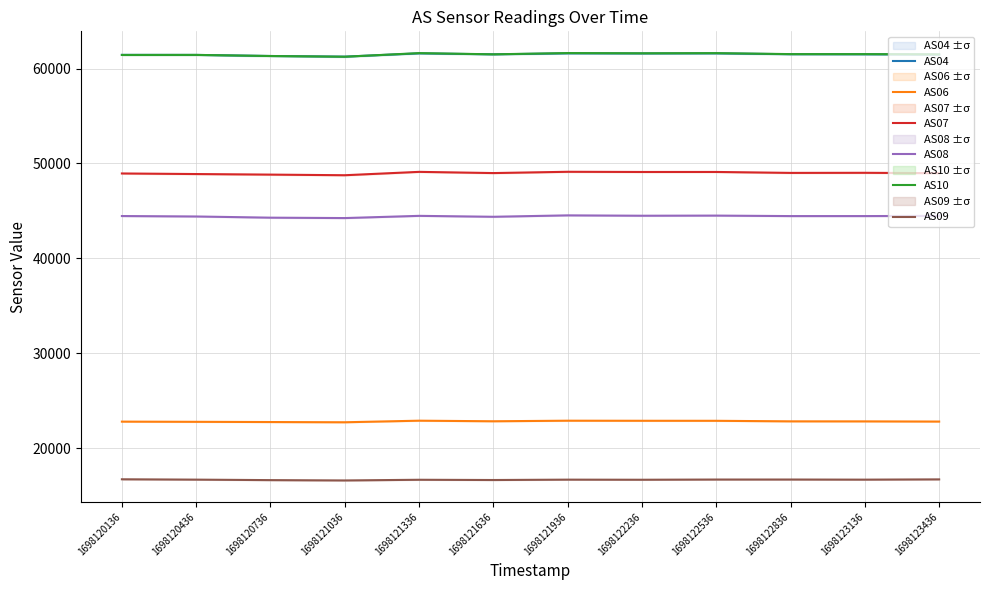

Reading left to right, list all the values displayed in this chart.

AS04: 1698120136=61438	1698120436=61433	1698120736=61319	1698121036=61251	1698121336=61596	1698121636=61494	1698121936=61597	1698122236=61587	1698122536=61595	1698122836=61507	1698123136=61499	1698123436=61474
AS06: 1698120136=22788	1698120436=22768	1698120736=22745	1698121036=22721	1698121336=22887	1698121636=22826	1698121936=22886	1698122236=22878	1698122536=22875	1698122836=22818	1698123136=22814	1698123436=22795
AS07: 1698120136=48940	1698120436=48879	1698120736=48820	1698121036=48754	1698121336=49109	1698121636=48982	1698121936=49117	1698122236=49097	1698122536=49099	1698122836=49000	1698123136=49010	1698123436=48969
AS08: 1698120136=44454	1698120436=44407	1698120736=44282	1698121036=44240	1698121336=44473	1698121636=44376	1698121936=44524	1698122236=44486	1698122536=44500	1698122836=44449	1698123136=44450	1698123436=44469
AS10: 1698120136=61429	1698120436=61435	1698120736=61318	1698121036=61243	1698121336=61623	1698121636=61496	1698121936=61629	1698122236=61605	1698122536=61621	1698122836=61518	1698123136=61517	1698123436=61495
AS09: 1698120136=16712	1698120436=16675	1698120736=16624	1698121036=16589	1698121336=16661	1698121636=16635	1698121936=16674	1698122236=16663	1698122536=16685	1698122836=16686	1698123136=16674	1698123436=16702